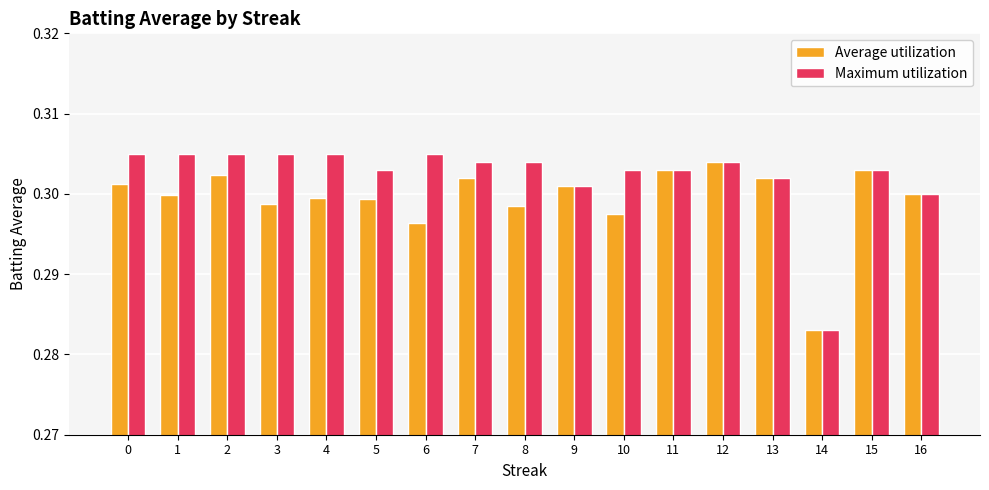

How many Average utilization values are between 0 and 1?

17